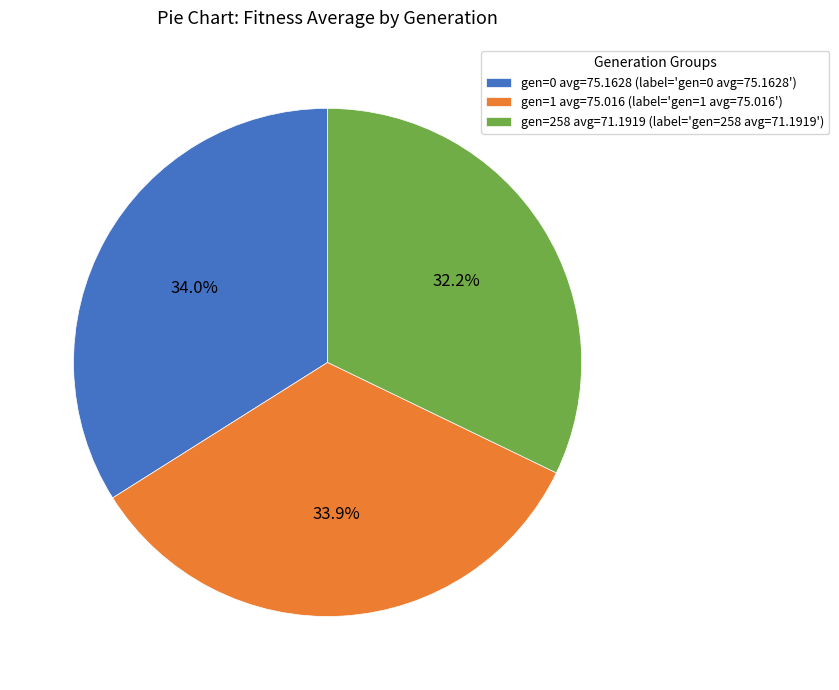

Between gen=258 avg=71.1919 and gen=1 avg=75.016, which is larger?

gen=1 avg=75.016